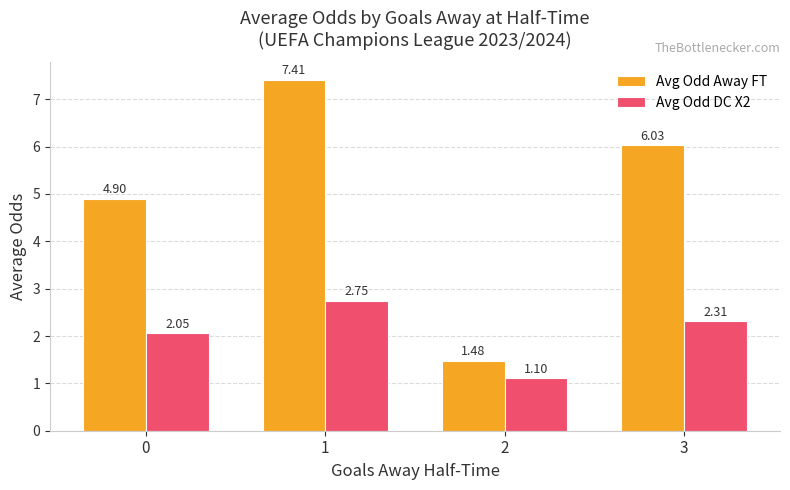

What is the sum of all Avg Odd DC X2 values?

8.2